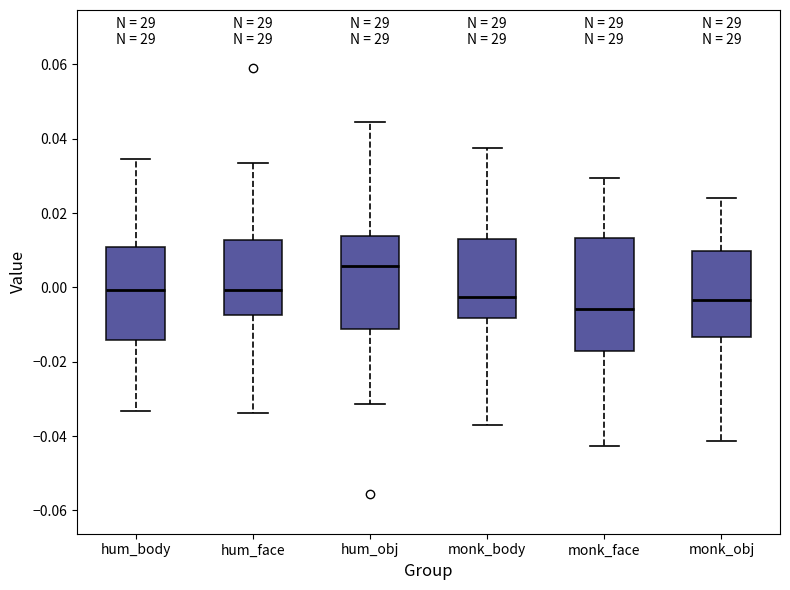

Where is the lower edge of the box for hum_obj on the y-axis? The values are not printed on the chart, so give them approximately, as read against the axis.

-0.012